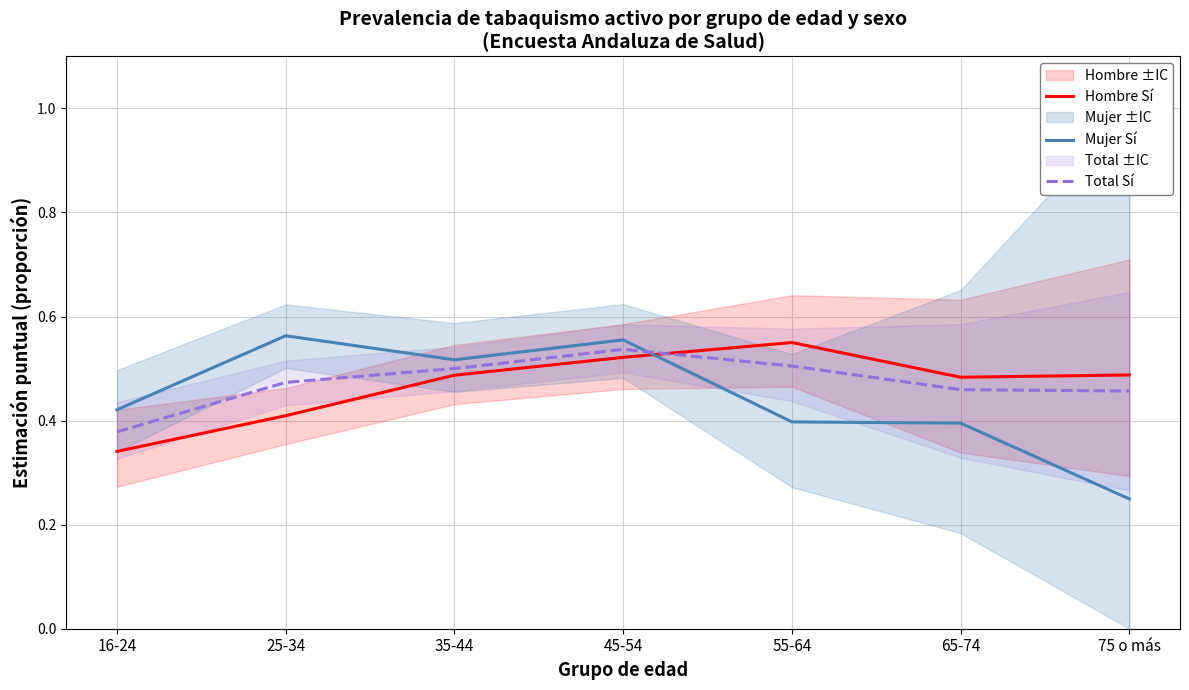

Rank the series by their maximum value, from highest to lowest.

Mujer Sí, Hombre Sí, Total Sí